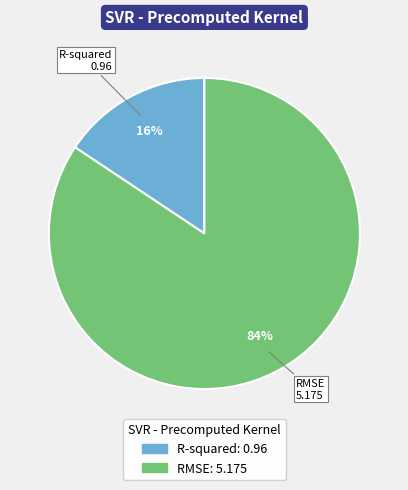

How many slices are in this pie chart?

2